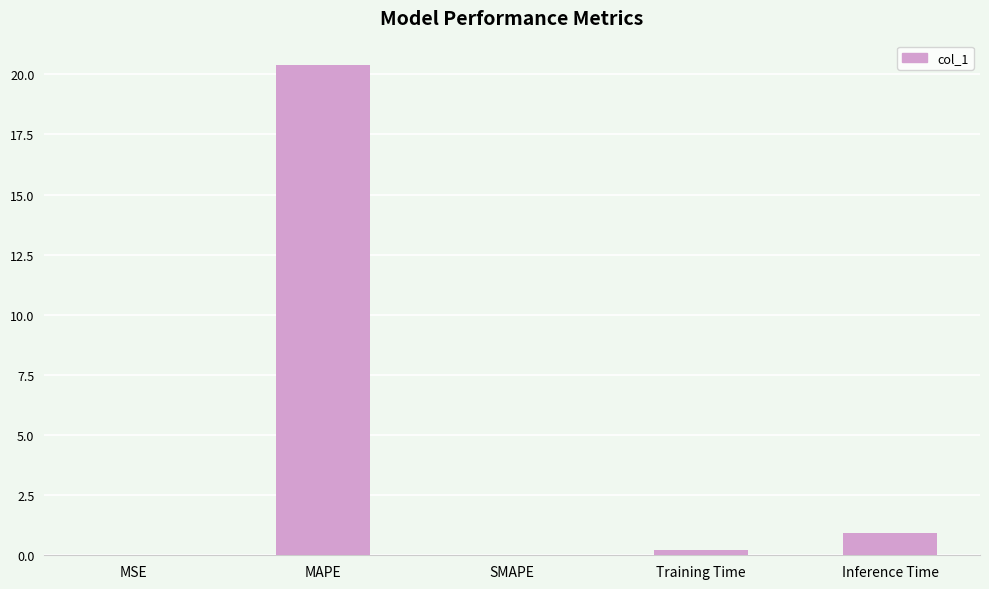

What is the greatest value displayed?

20.4